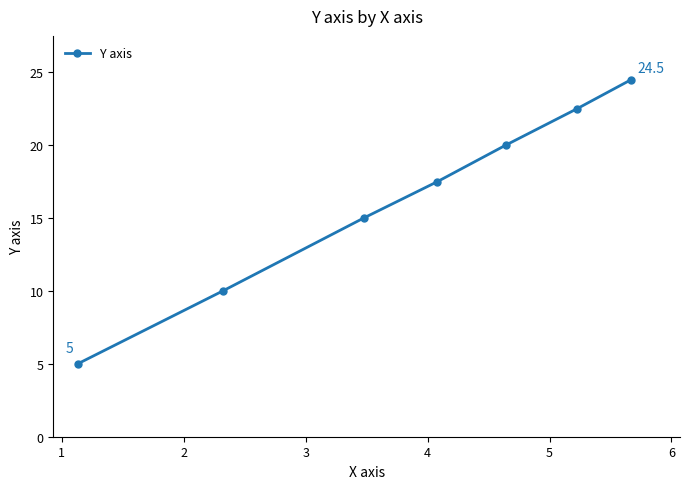

Reading right to left, extract all data points from this chart.

24.5	22.5	20.0	17.5	15.0	10.0	5.0